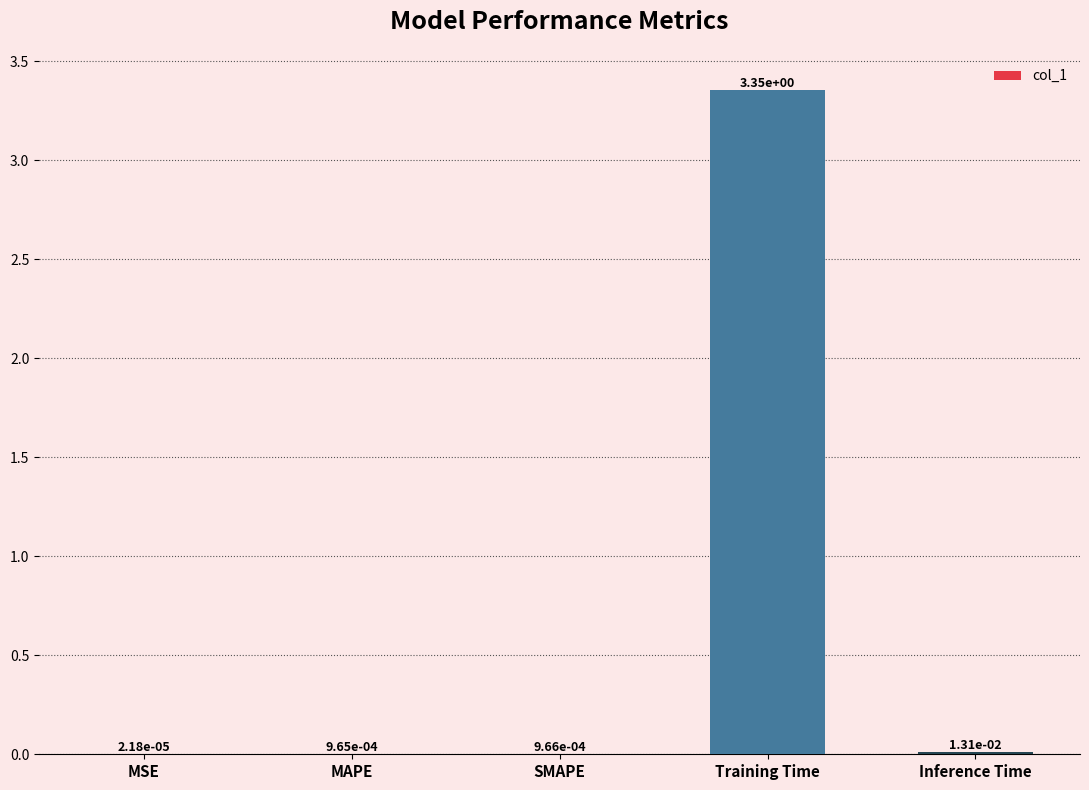

Where is the data nearest to the value 1?

Inference Time